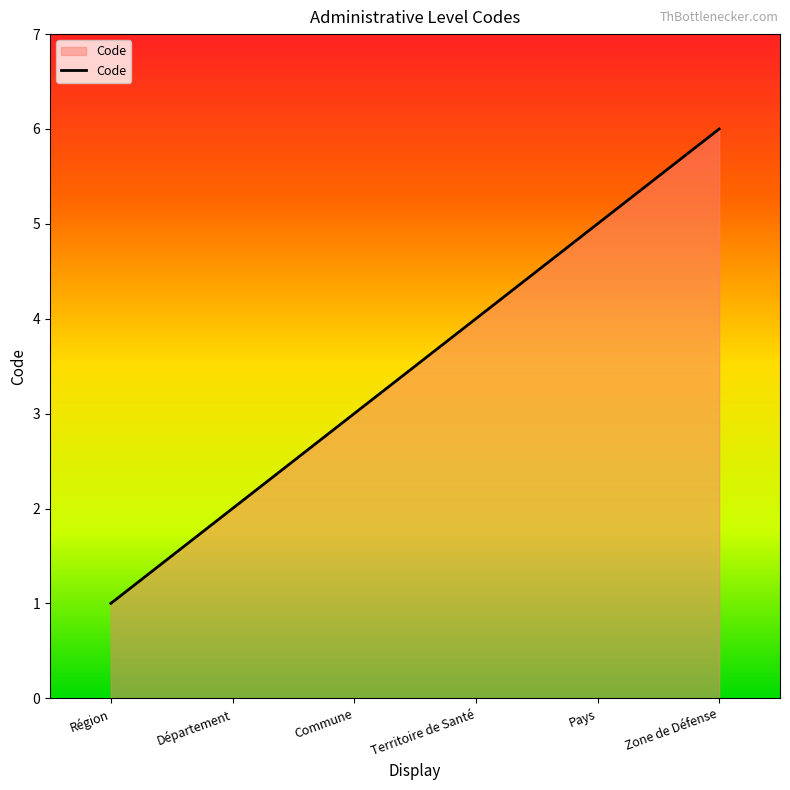

Count the number of data series in this chart.

1